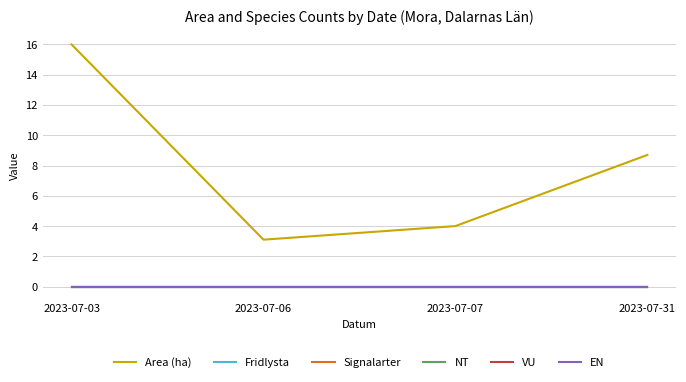

True or false: VU and EN cross at least once.

False